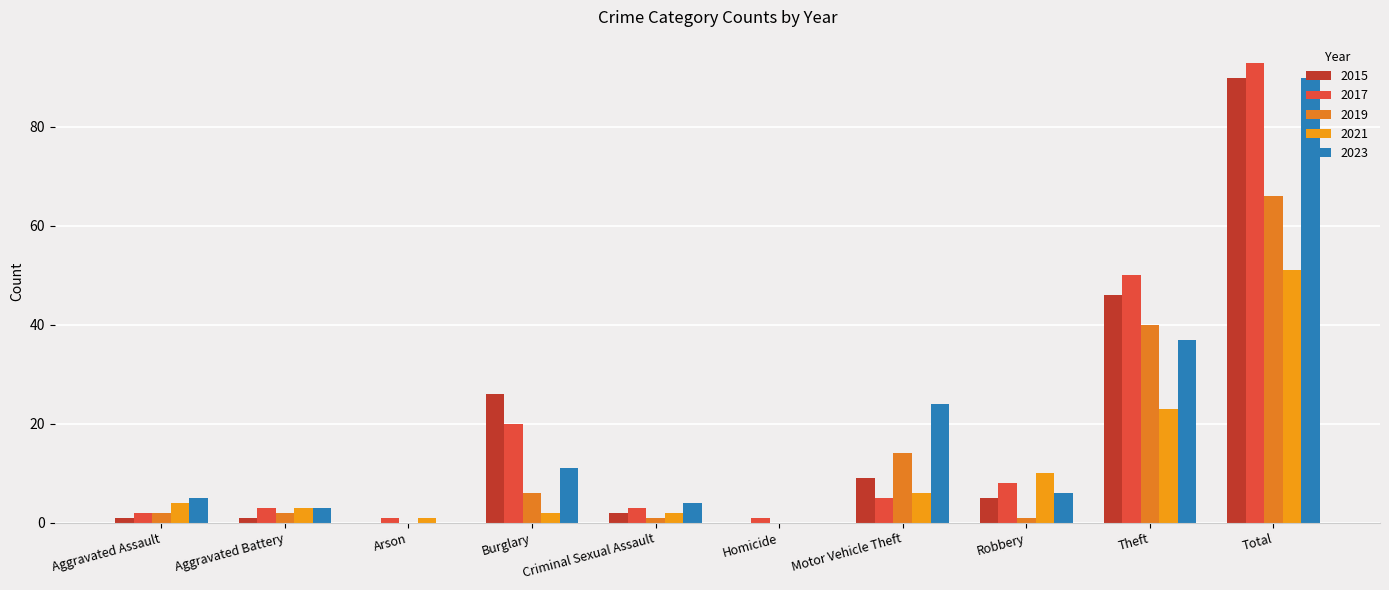

Reading right to left, transcribe all the data shown in this chart.

2015: Total=90	Theft=46	Robbery=5	Motor Vehicle Theft=9	Homicide=0	Criminal Sexual Assault=2	Burglary=26	Arson=0	Aggravated Battery=1	Aggravated Assault=1
2017: Total=93	Theft=50	Robbery=8	Motor Vehicle Theft=5	Homicide=1	Criminal Sexual Assault=3	Burglary=20	Arson=1	Aggravated Battery=3	Aggravated Assault=2
2019: Total=66	Theft=40	Robbery=1	Motor Vehicle Theft=14	Homicide=0	Criminal Sexual Assault=1	Burglary=6	Arson=0	Aggravated Battery=2	Aggravated Assault=2
2021: Total=51	Theft=23	Robbery=10	Motor Vehicle Theft=6	Homicide=0	Criminal Sexual Assault=2	Burglary=2	Arson=1	Aggravated Battery=3	Aggravated Assault=4
2023: Total=90	Theft=37	Robbery=6	Motor Vehicle Theft=24	Homicide=0	Criminal Sexual Assault=4	Burglary=11	Arson=0	Aggravated Battery=3	Aggravated Assault=5